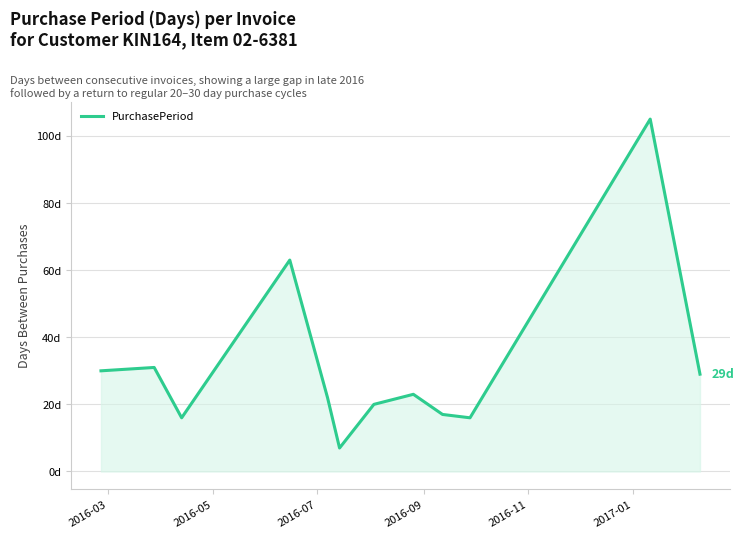

What is the value of the 12th point from the left?

29